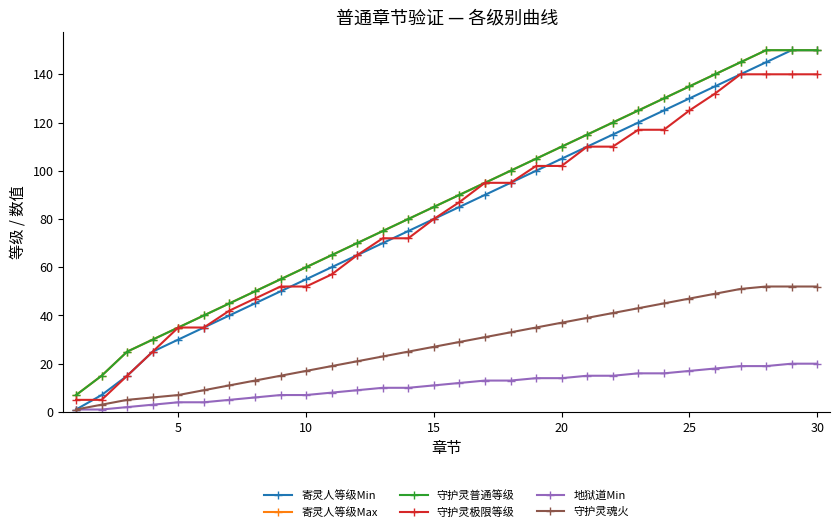

Does the chart display data point markers on the line(s)?

Yes